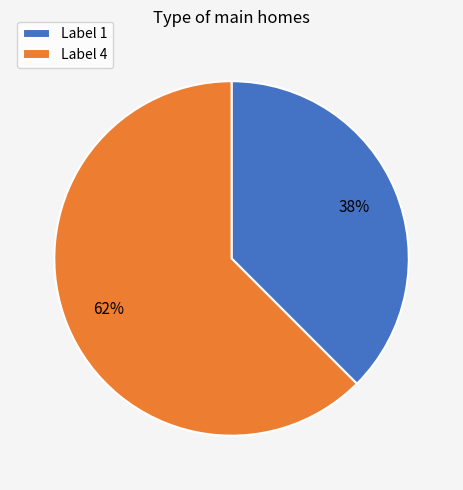

To the nearest percent, what is the combined percentage of Label 1 and Label 4?

100%